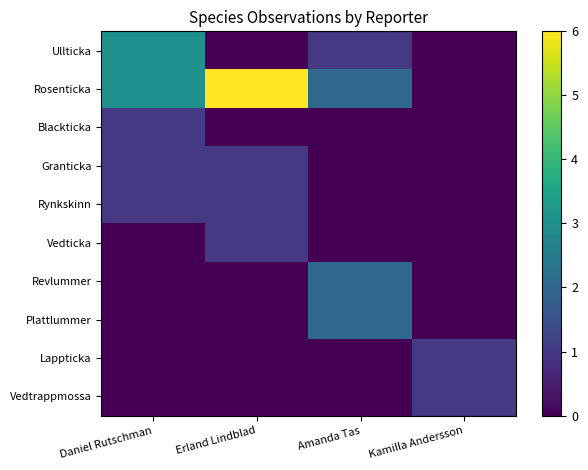

What is the spread (max minus min) of values at Erland Lindblad?

6